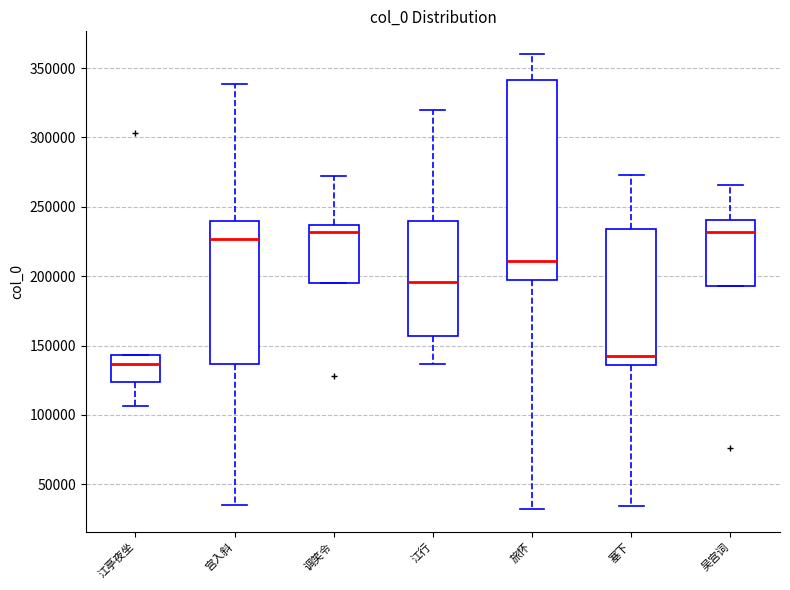

Comparing the boxes themselves (not the whiskers), which one is the tallest?

旅怀